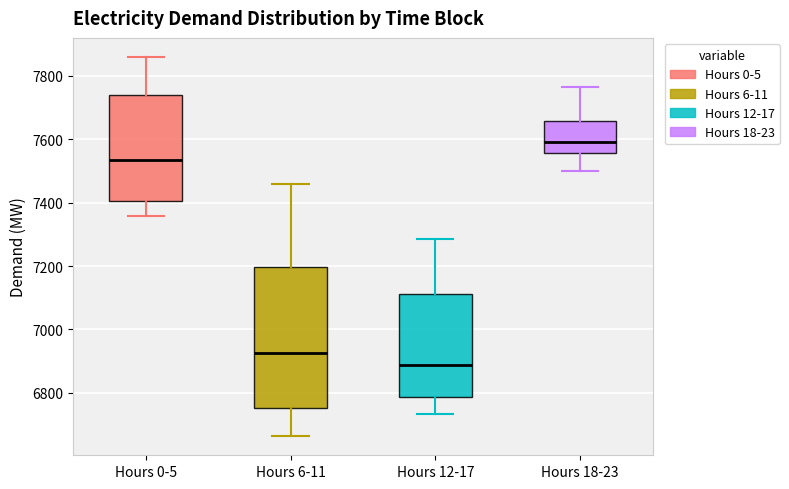

Where does the upper whisker of the box for Hours 12-17 end on the y-axis? The values are not printed on the chart, so give them approximately, as read against the axis.

7280